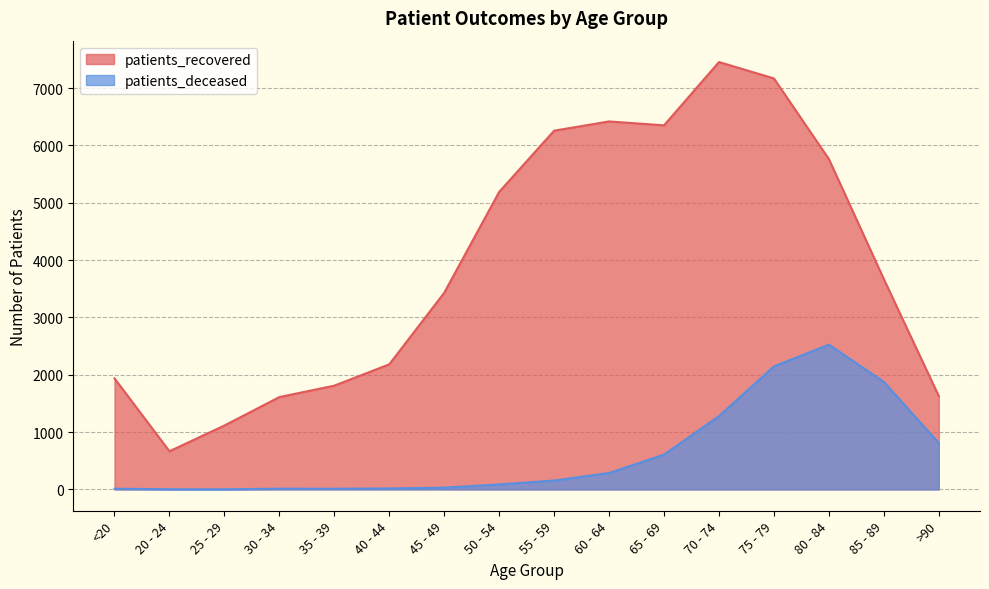

What are all the series names shown in the legend?

patients_recovered, patients_deceased